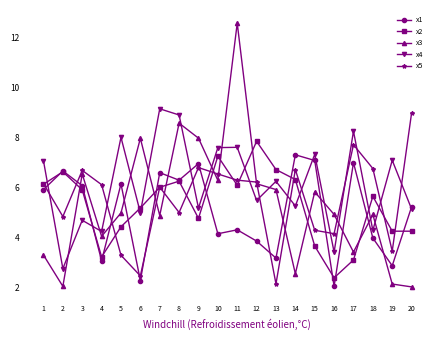

At which category does x5 reach its first local peak?

3